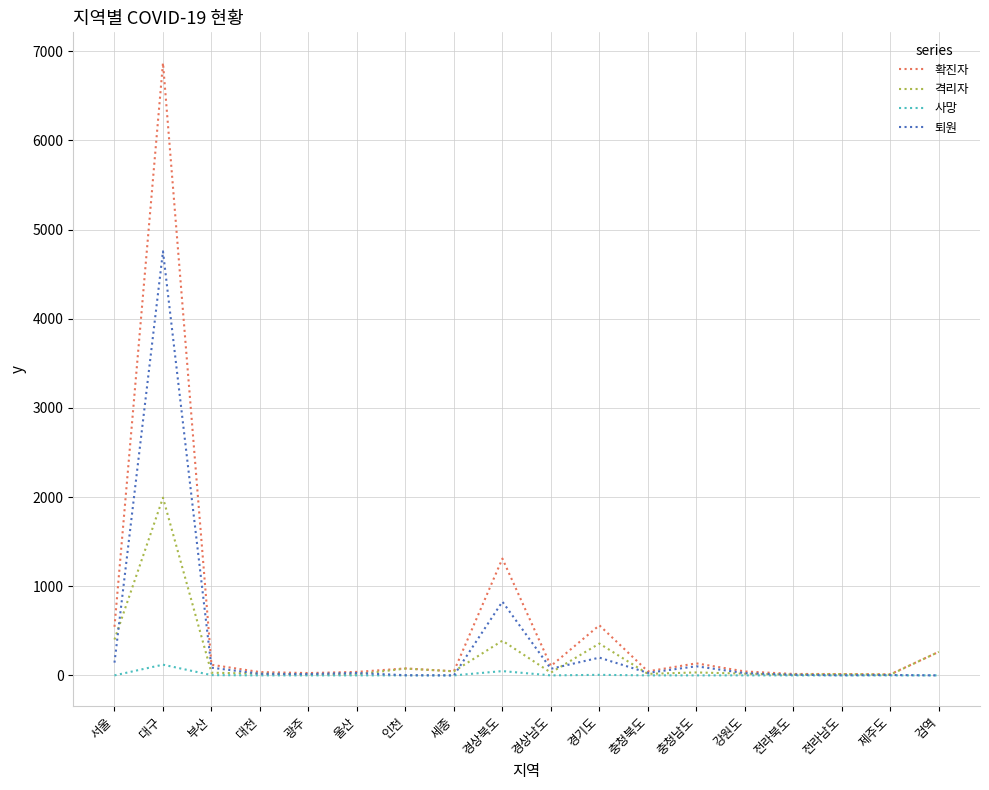

At which label does 격리자 first exceed 31?

서울